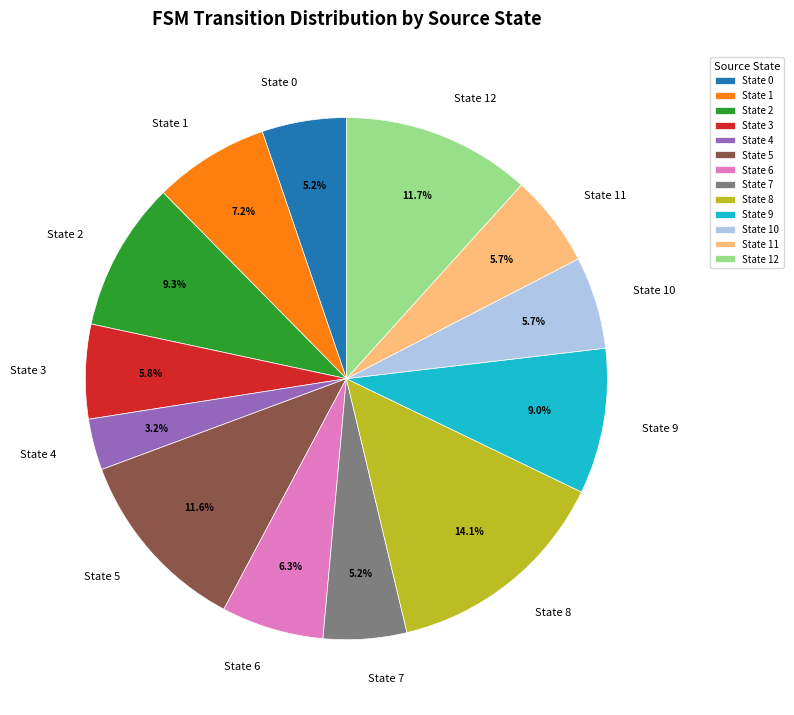

Do State 2 and State 12 together represent more than half of the pie?

No